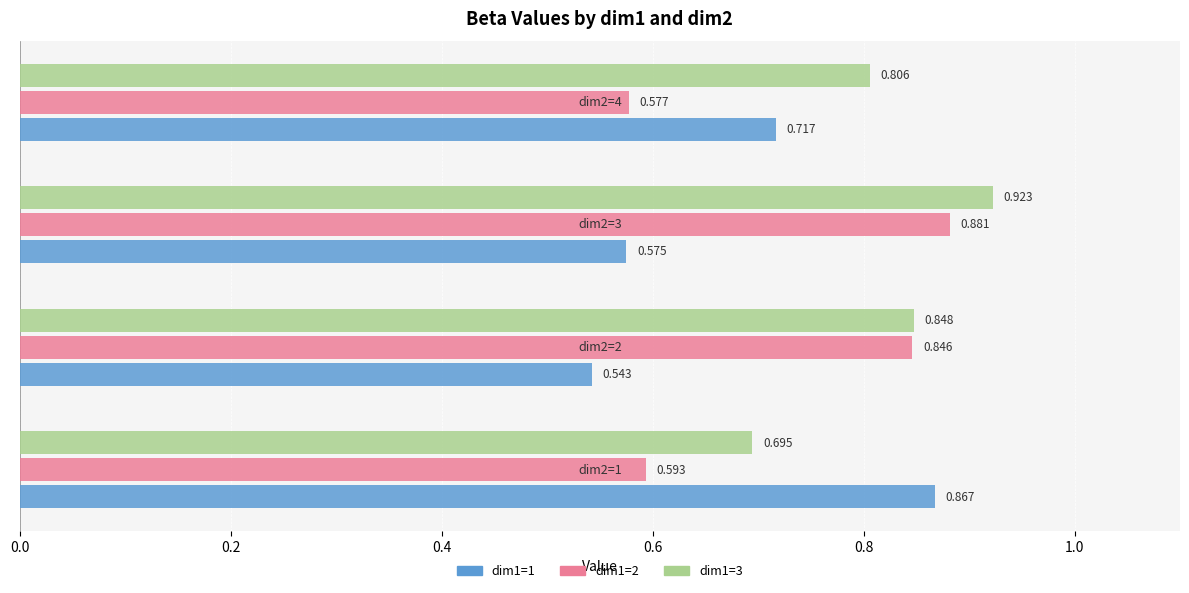

How many series are shown in this chart?

3